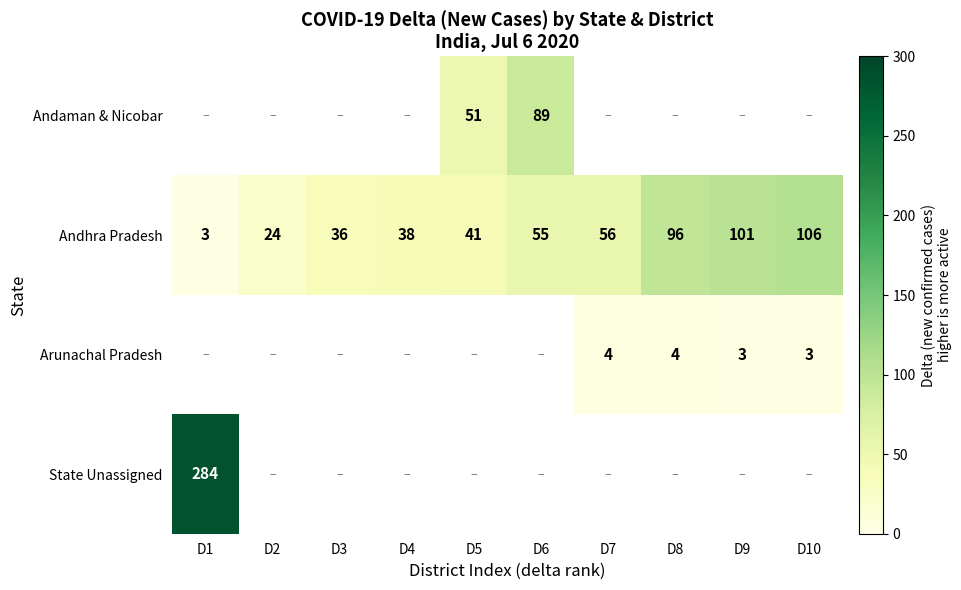

The value of Andhra Pradesh at D7 is 97. True or false?

False